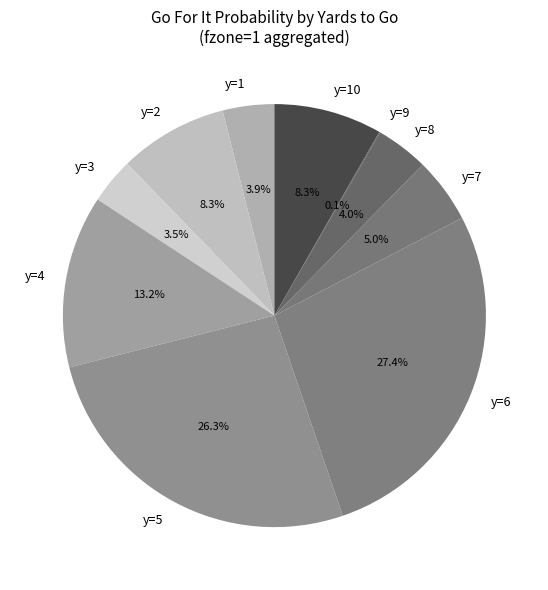

To the nearest percent, what is the difference between the y=3 and y=5 slice percentages?

23%